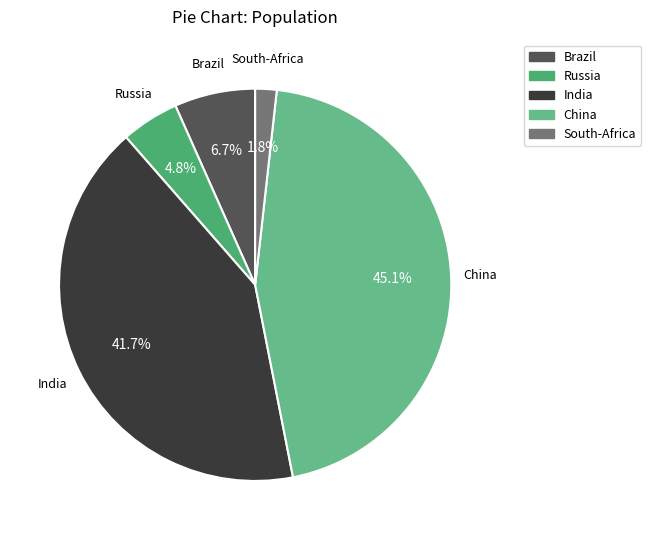

How many slices are in this pie chart?

5